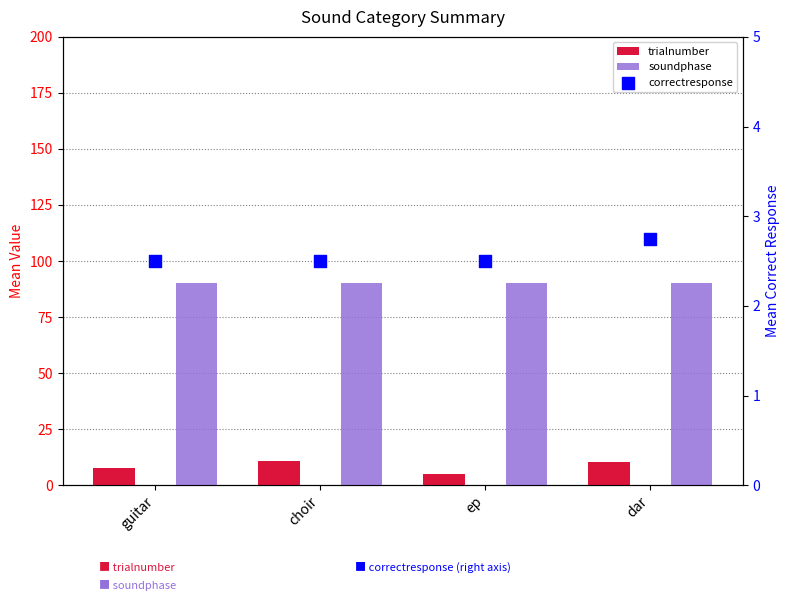

At how many categories does at least one series exceed 71?

4